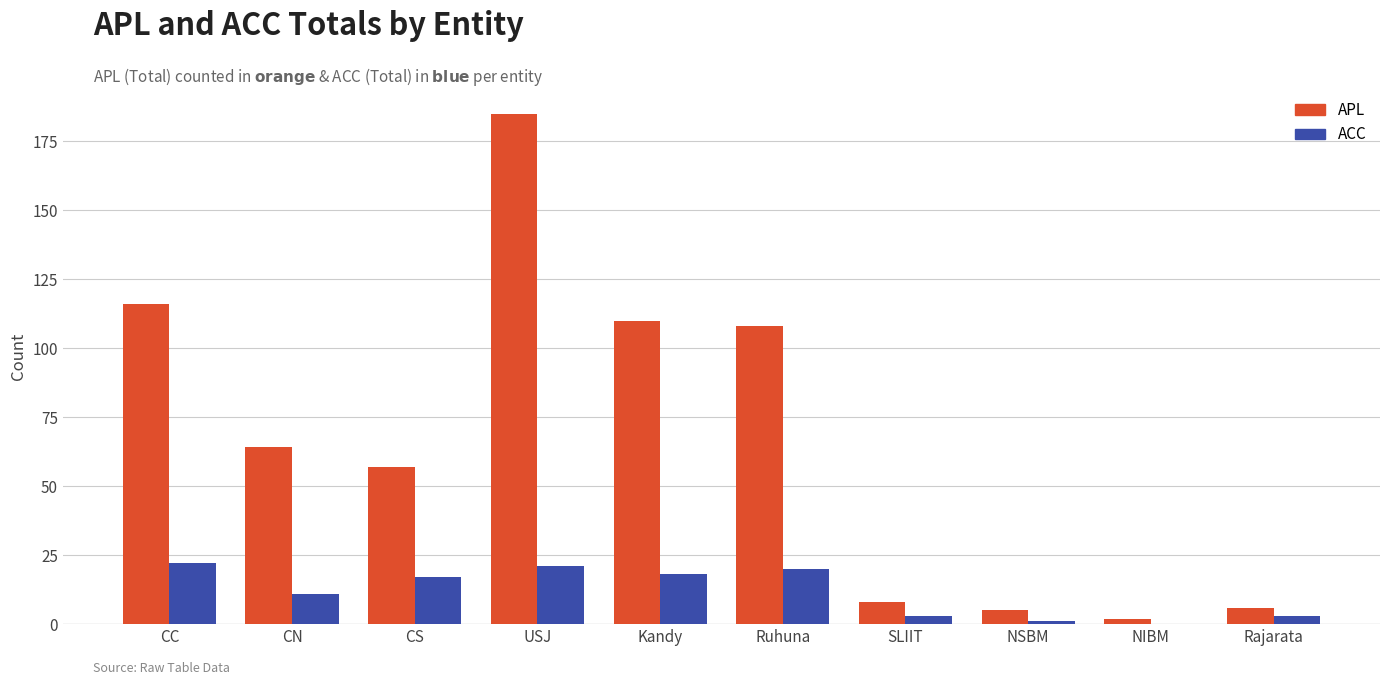

Between USJ and Ruhuna, which series saw the biggest shift?

APL